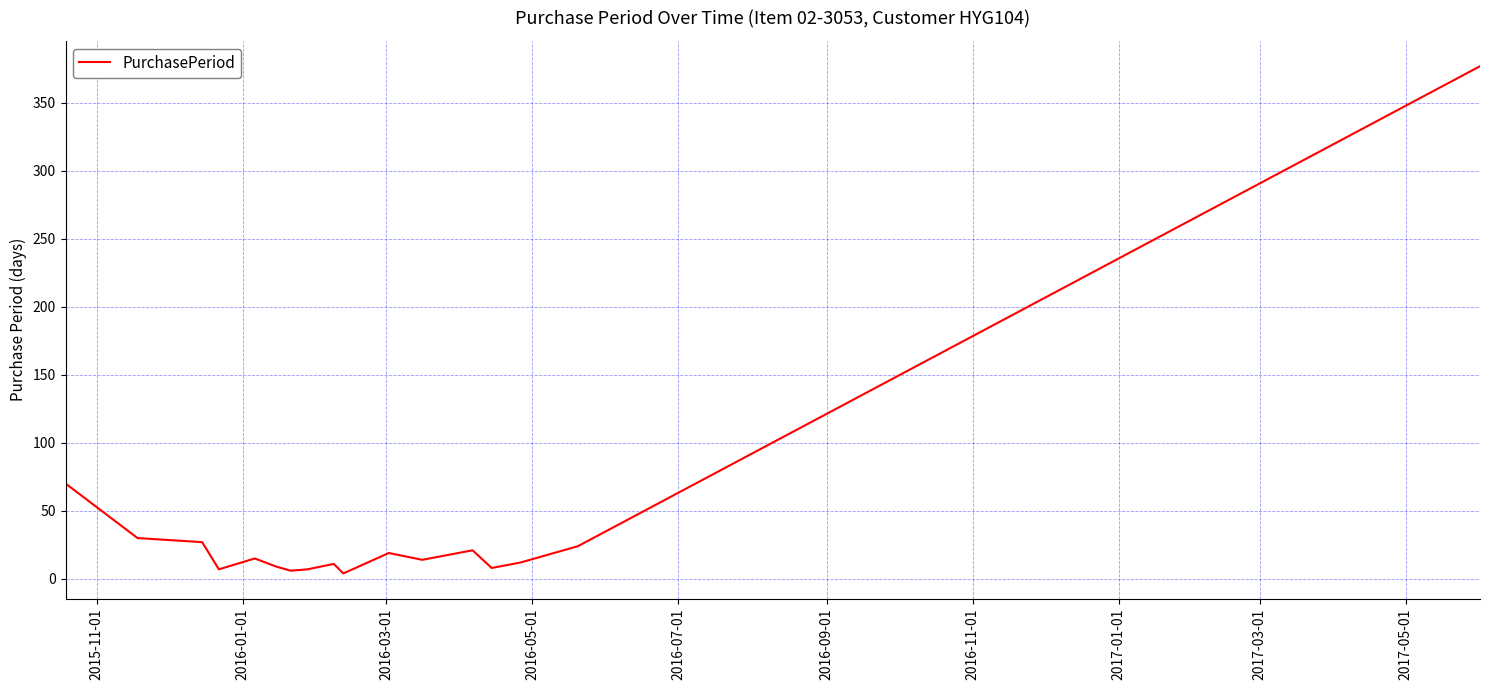

What is the maximum value shown in the chart?

377